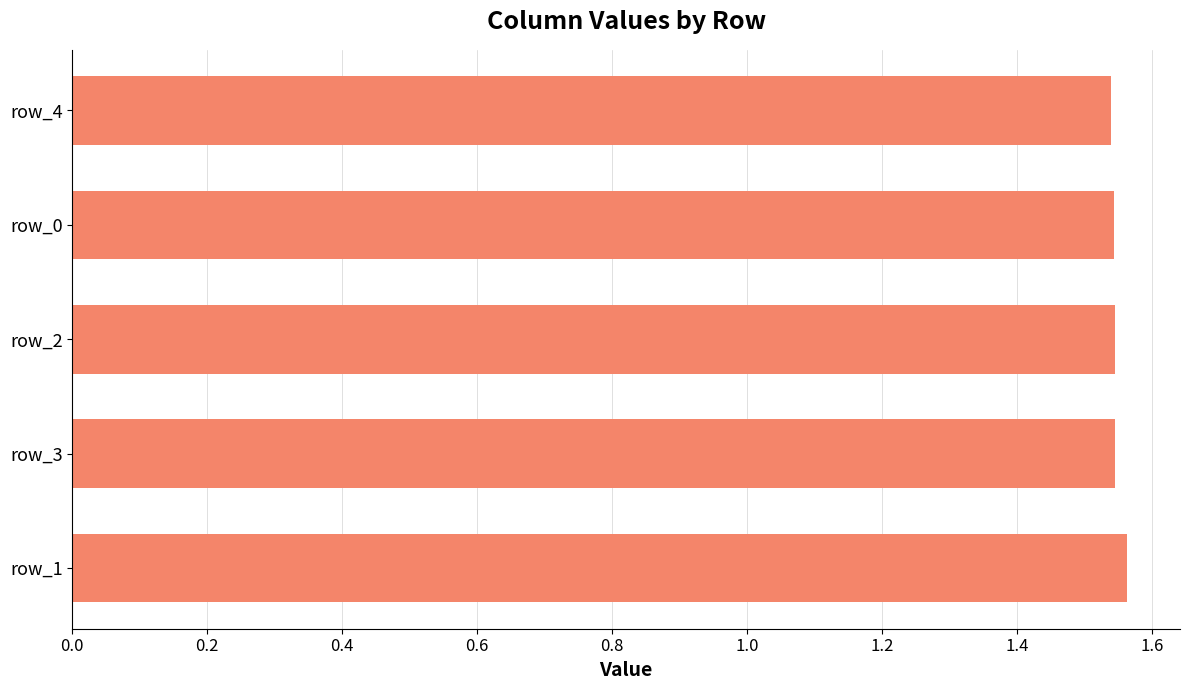

Approximately how many times larger is the value at row_2 compared to row_3?

1.0